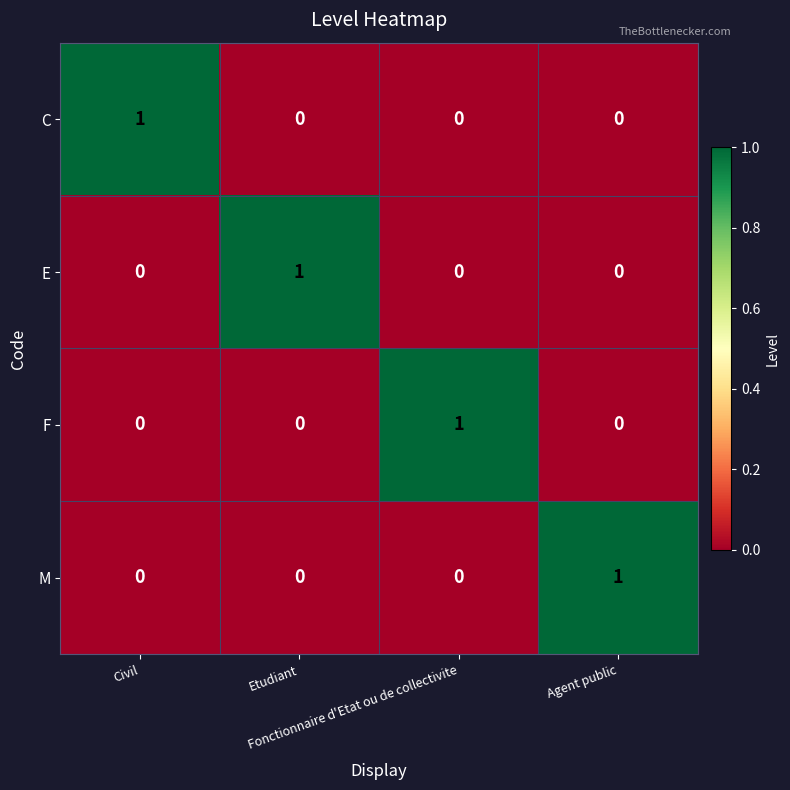

At how many categories does at least one series exceed 0?

4